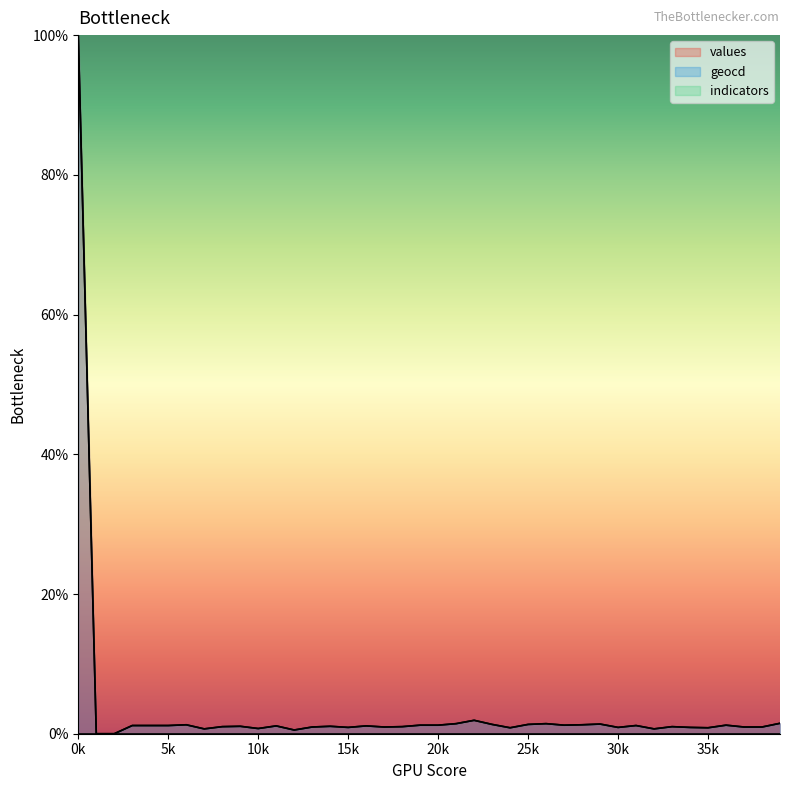

How many values in the geocd series exceed 1?

25